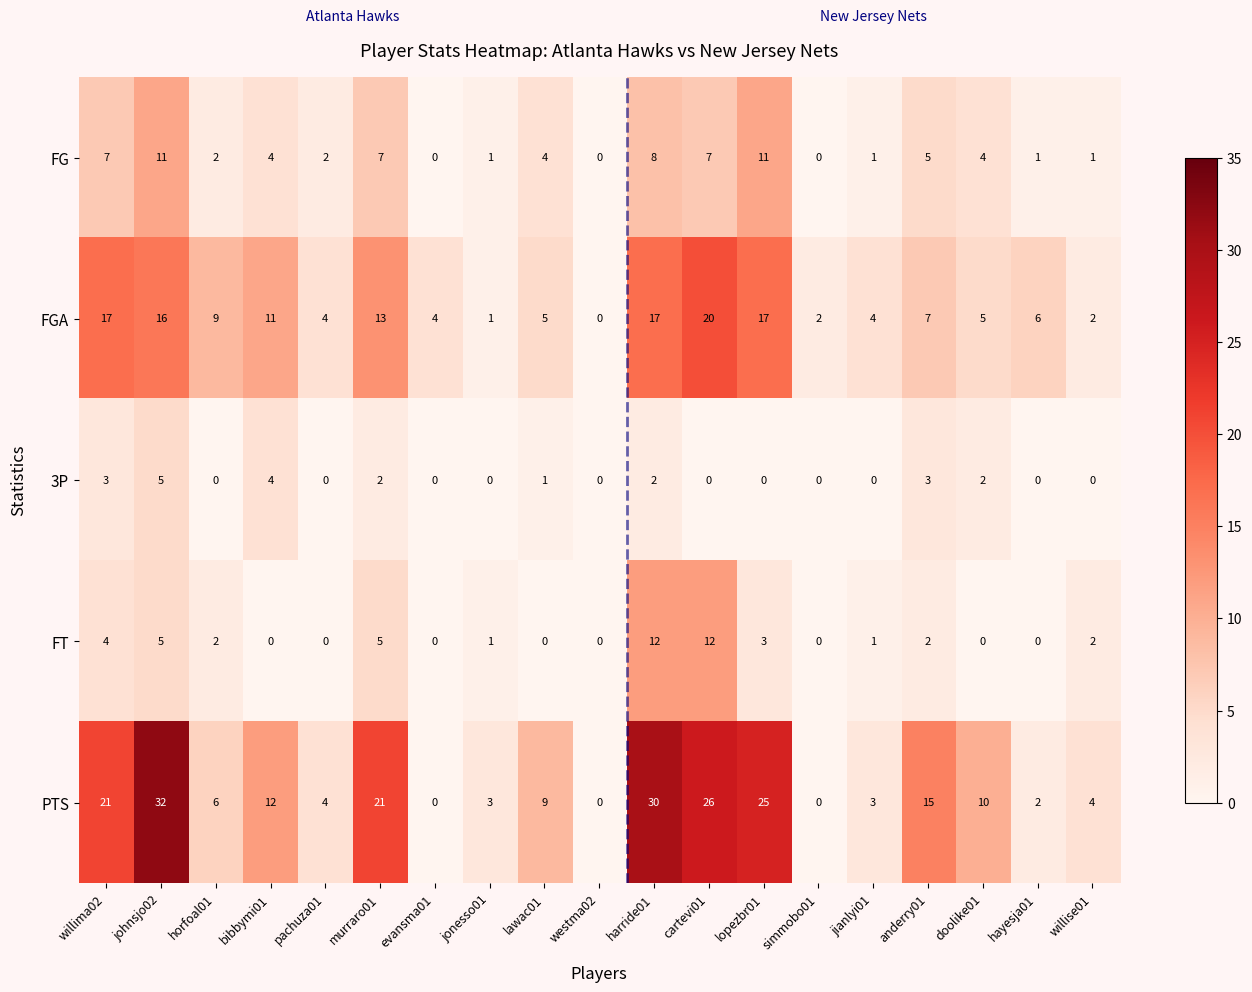

Which series has the largest range (max minus min)?

PTS